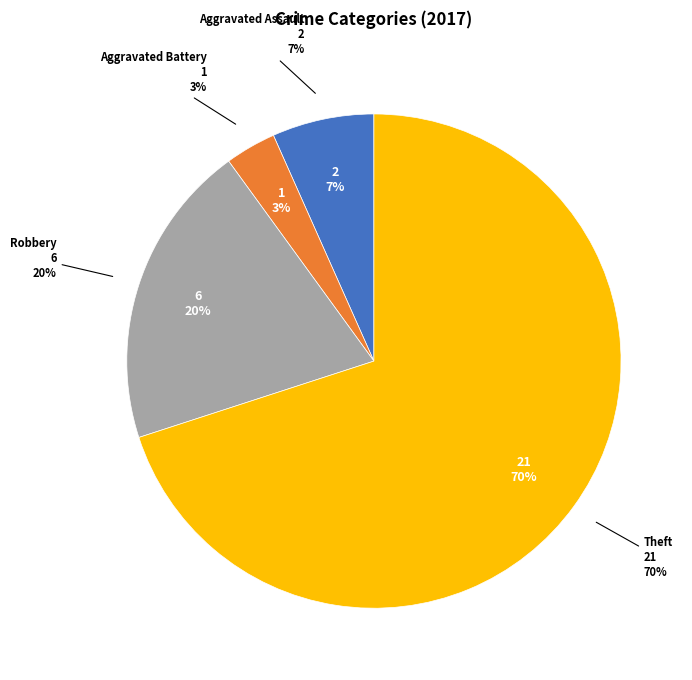

How many segments does this pie chart have?

4